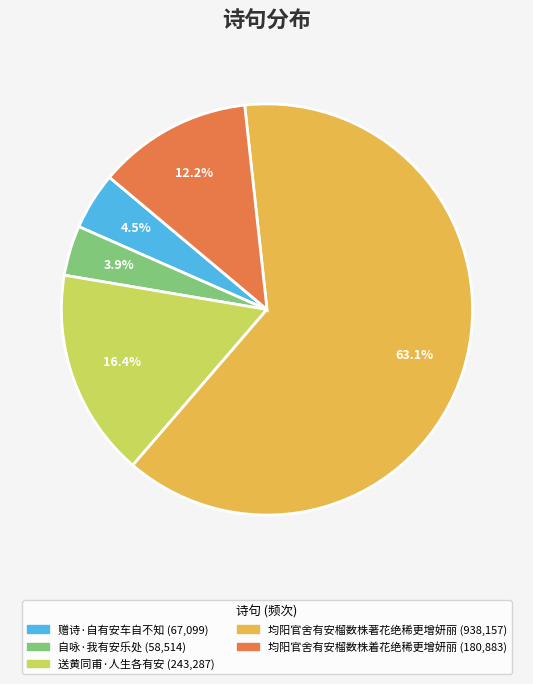

Which category has the biggest portion of the pie?

均阳官舍有安榴数株著花绝稀更增妍丽